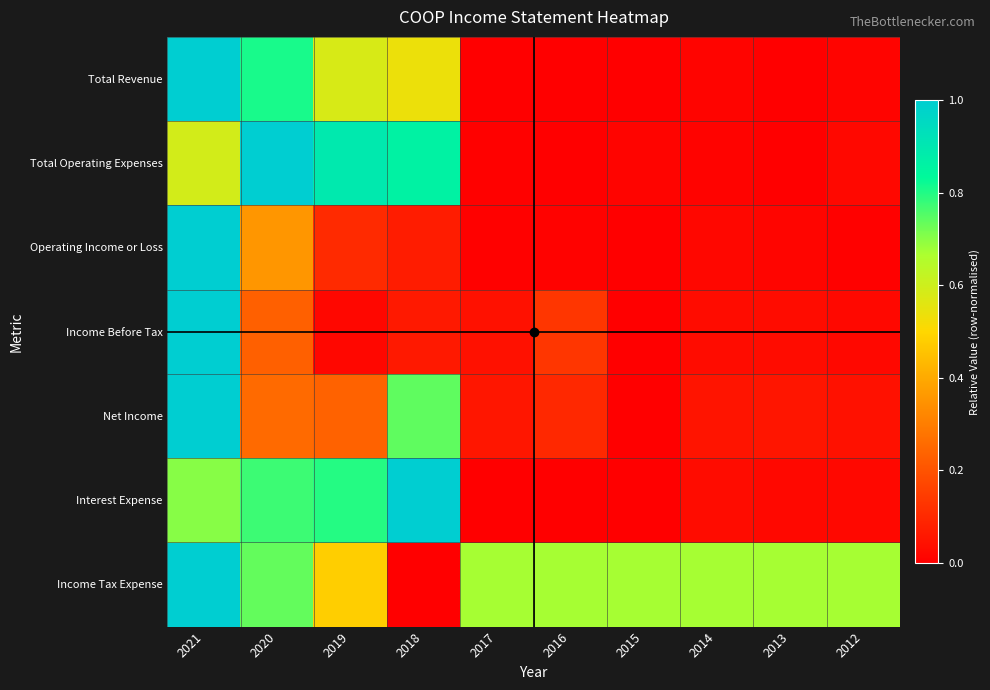

Reading left to right, what are all the values shown in this chart?

Total Revenue: 2021=1.0	2020=0.8	2019=0.6	2018=0.5	2017=0.0	2016=0.0	2015=0.0	2014=0.0	2013=0.0	2012=0.0
Total Operating Expenses: 2021=0.6	2020=1.0	2019=0.9	2018=0.9	2017=0.0	2016=0.0	2015=0.0	2014=0.0	2013=0.0	2012=0.0
Operating Income or Loss: 2021=1.0	2020=0.4	2019=0.1	2018=0.1	2017=0.0	2016=0.0	2015=0.0	2014=0.0	2013=0.0	2012=0.0
Income Before Tax: 2021=1.0	2020=0.2	2019=0.0	2018=0.1	2017=0.0	2016=0.1	2015=0.0	2014=0.0	2013=0.0	2012=0.0
Net Income: 2021=1.0	2020=0.3	2019=0.2	2018=0.7	2017=0.1	2016=0.1	2015=0.0	2014=0.0	2013=0.1	2012=0.0
Interest Expense: 2021=0.7	2020=0.8	2019=0.8	2018=1.0	2017=0.0	2016=0.0	2015=0.0	2014=0.0	2013=0.0	2012=0.0
Income Tax Expense: 2021=1.0	2020=0.7	2019=0.5	2018=0.0	2017=0.7	2016=0.7	2015=0.7	2014=0.7	2013=0.7	2012=0.7